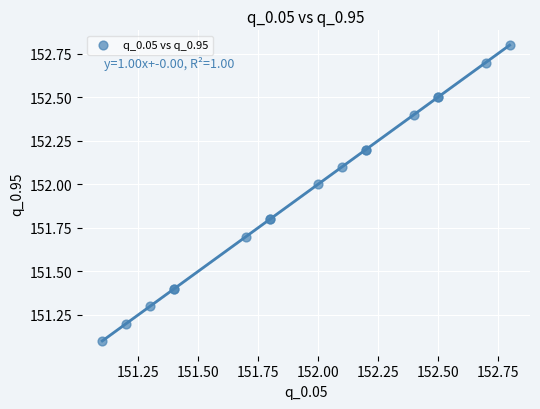

What Y value in the scatter plot is closest to 151?

151.1